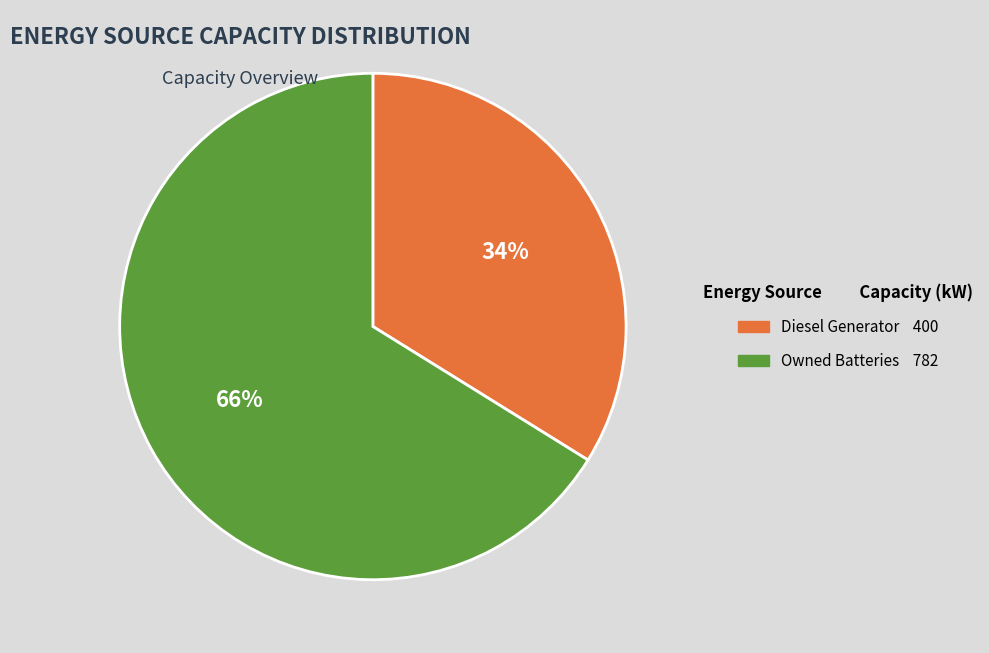

Is there a majority slice in this chart?

Yes